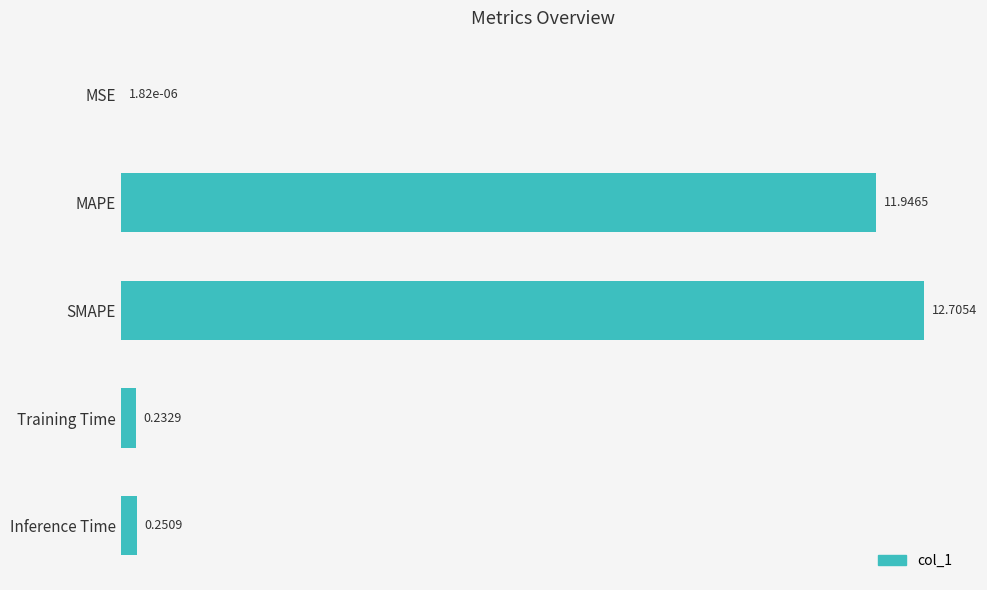

Between MSE and Inference Time, which is larger?

Inference Time